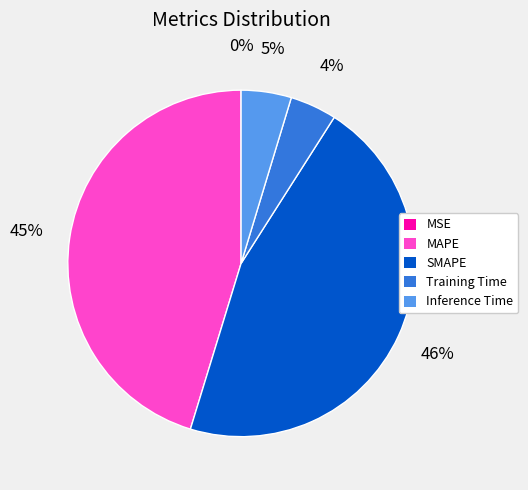

Is there a majority slice in this chart?

No